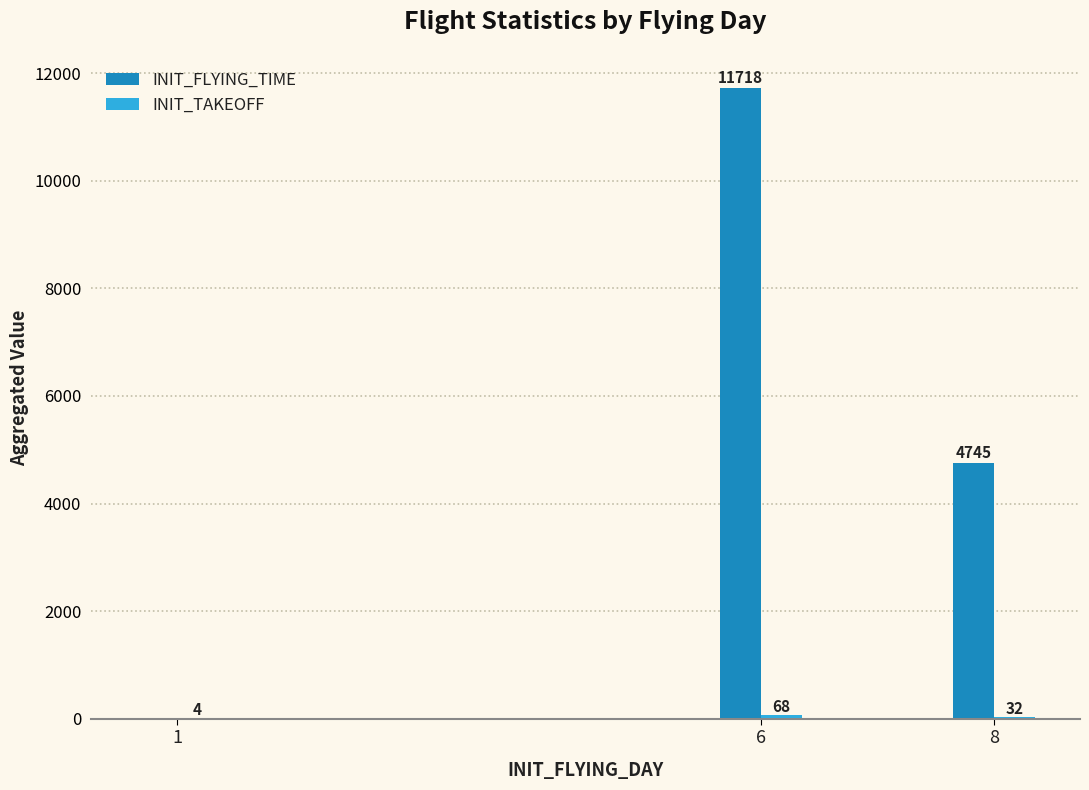

How many INIT_FLYING_TIME values are between 0 and 11718?

3